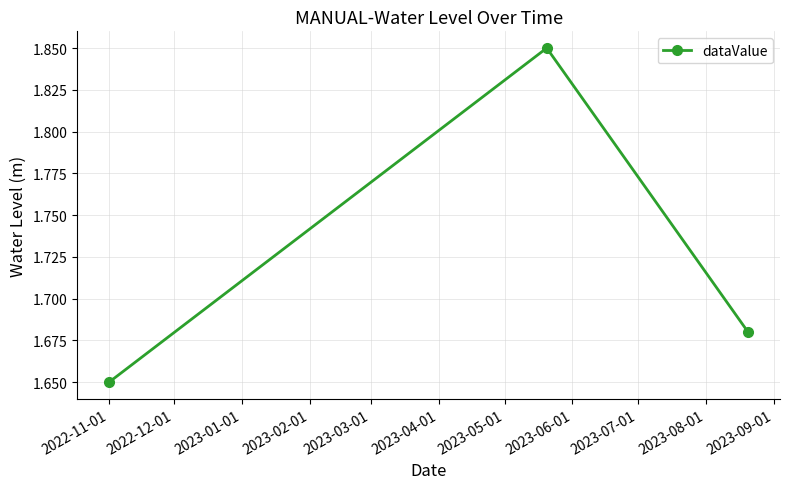

What is the sum of all values?

5.2